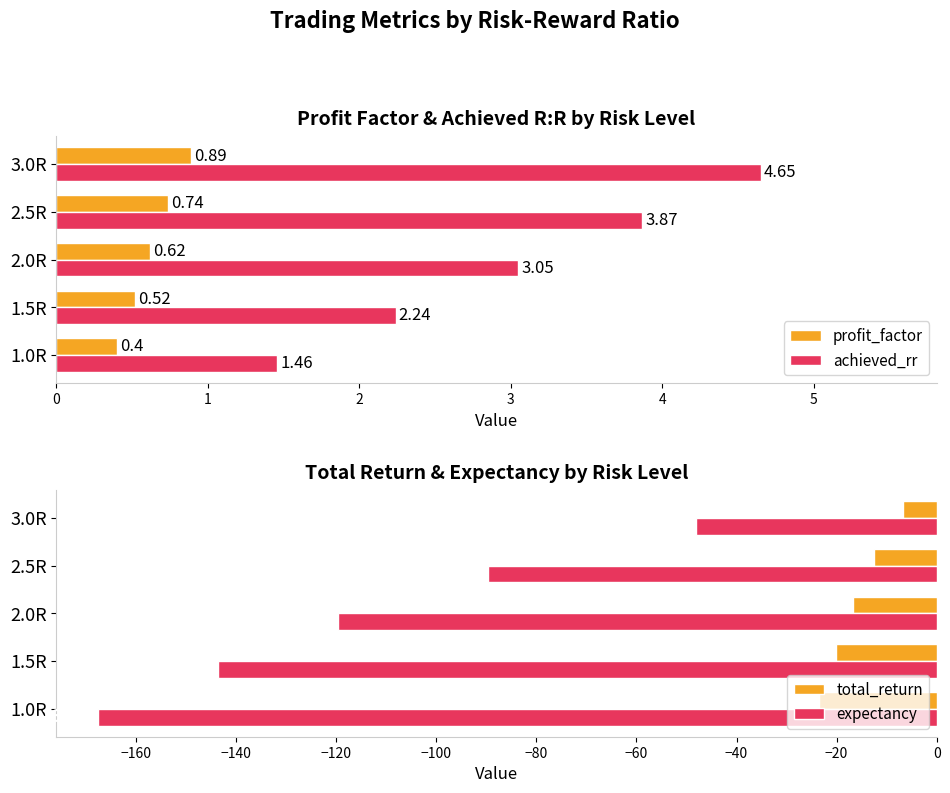

What is the difference between the maximum and minimum values in the total_return series?

16.7